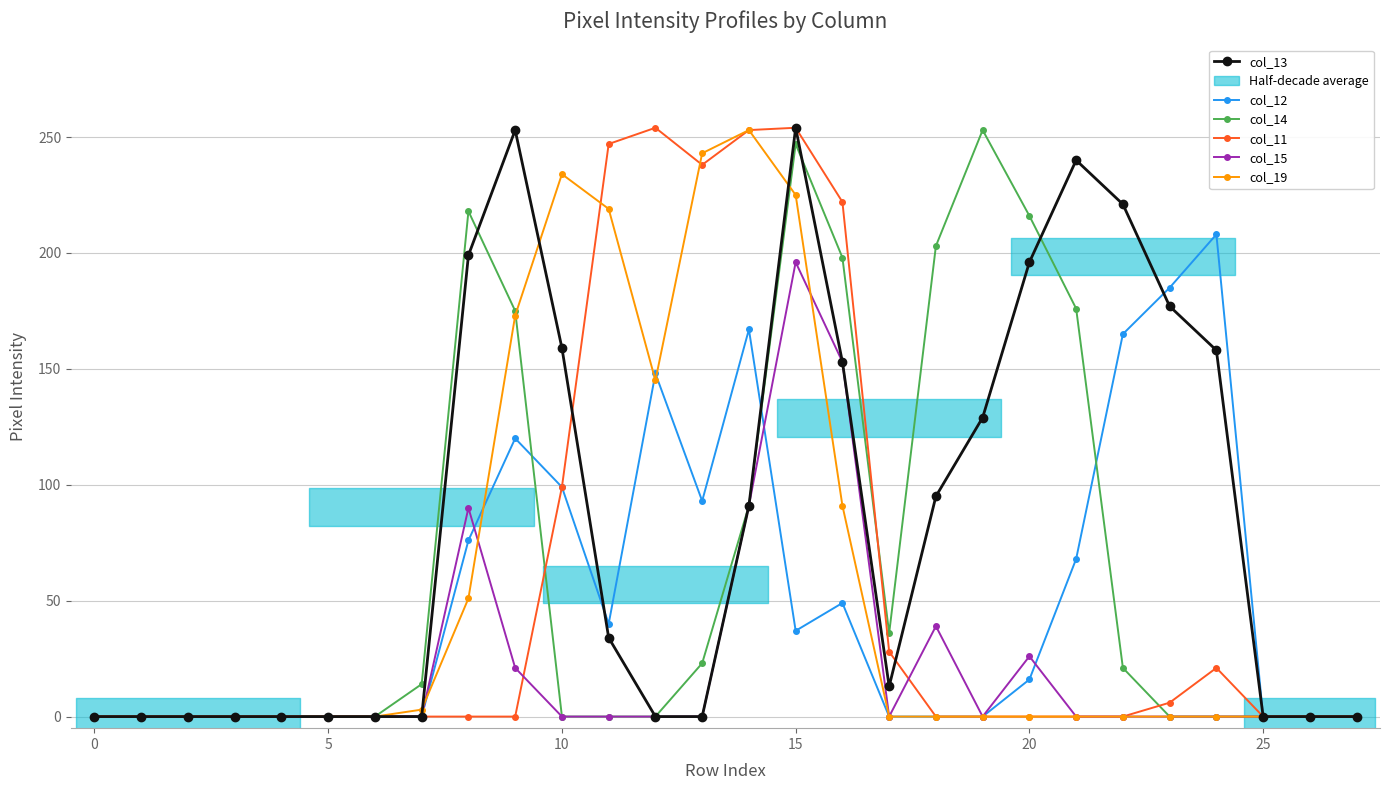

At how many categories does at least one series exceed 101?

16